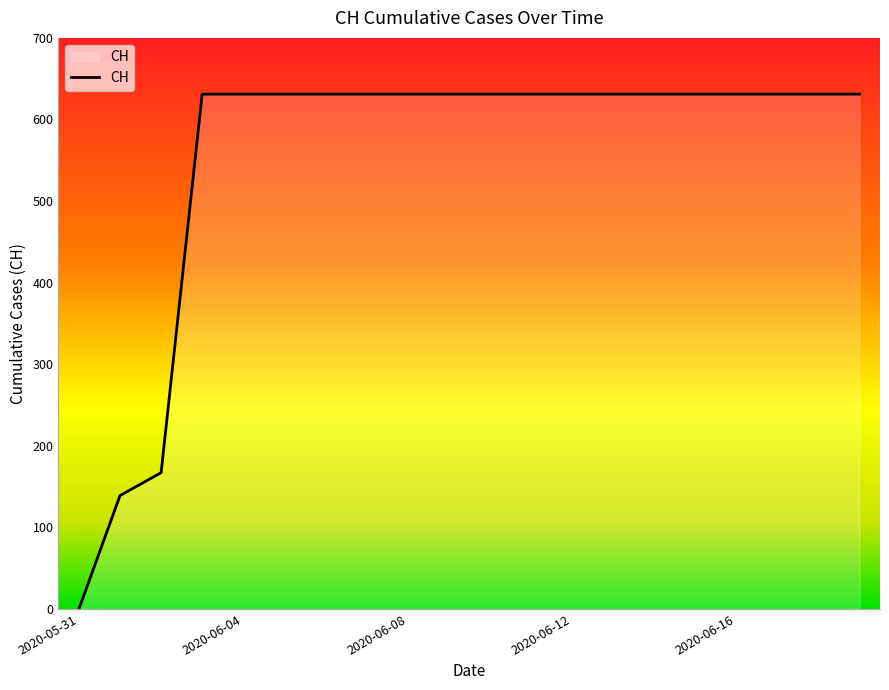

What is the difference between the maximum and minimum values?

631